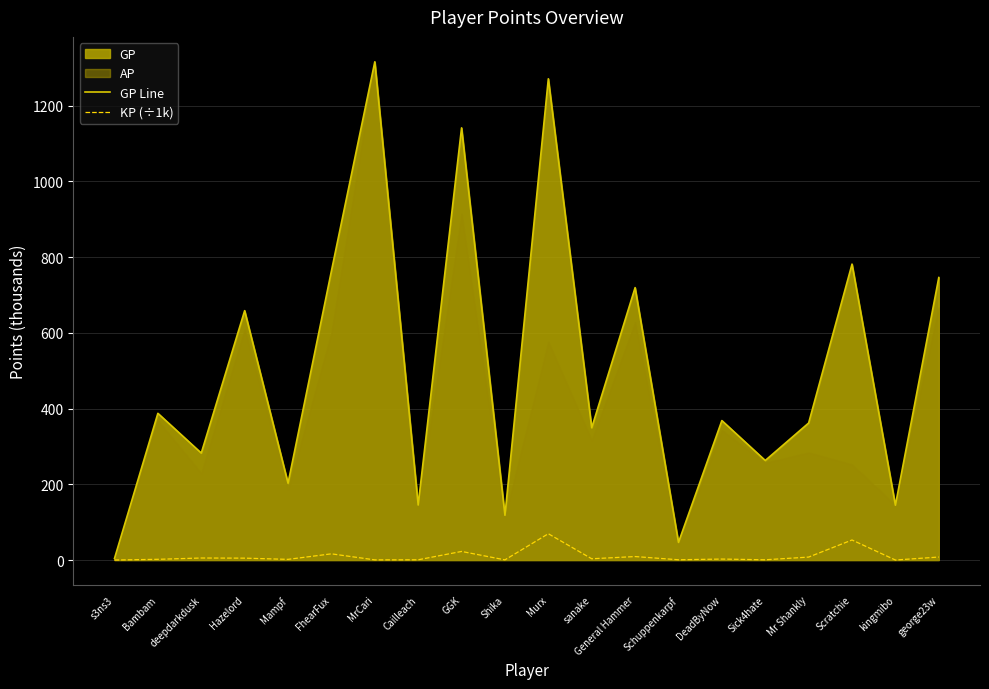

True or false: KP (÷1k) has a value of 78.8 at Scratchie.

False